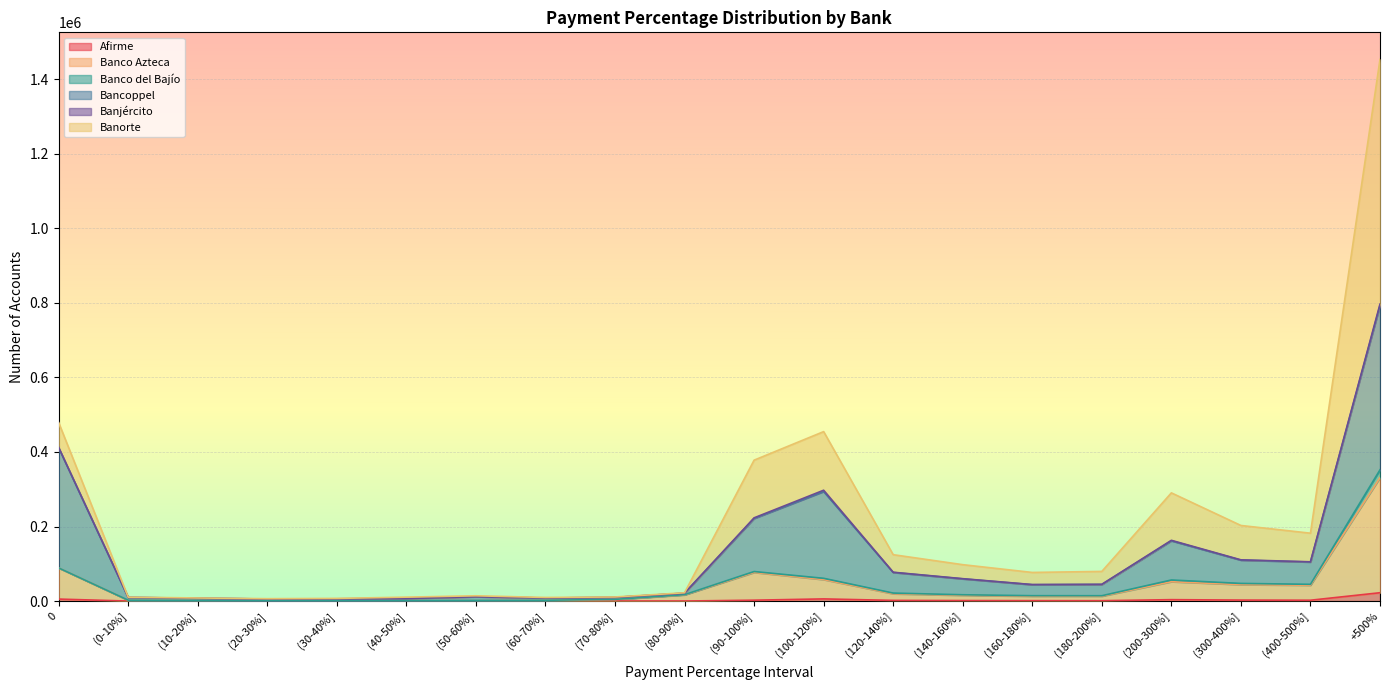

At which category is the sum across all series the highest?

+500%